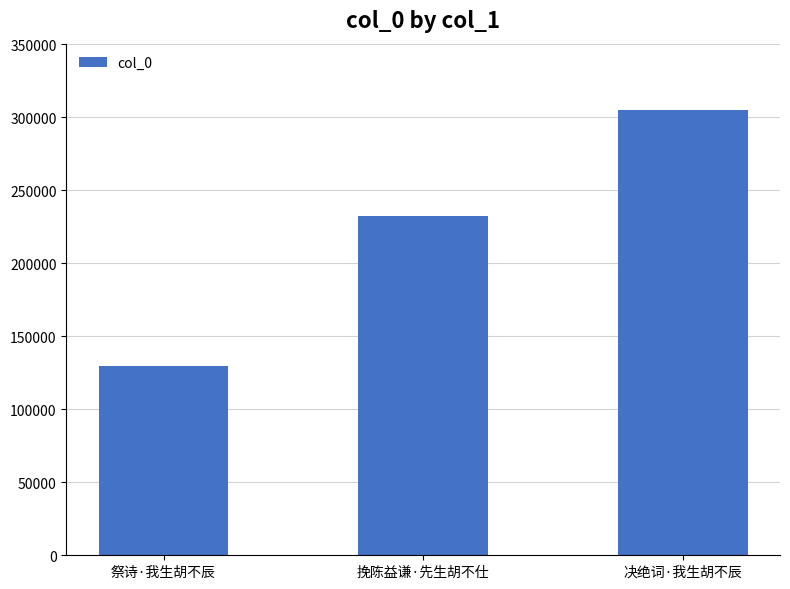

List the labels in order of value, largest first.

决绝词·我生胡不辰, 挽陈益谦·先生胡不仕, 祭诗·我生胡不辰